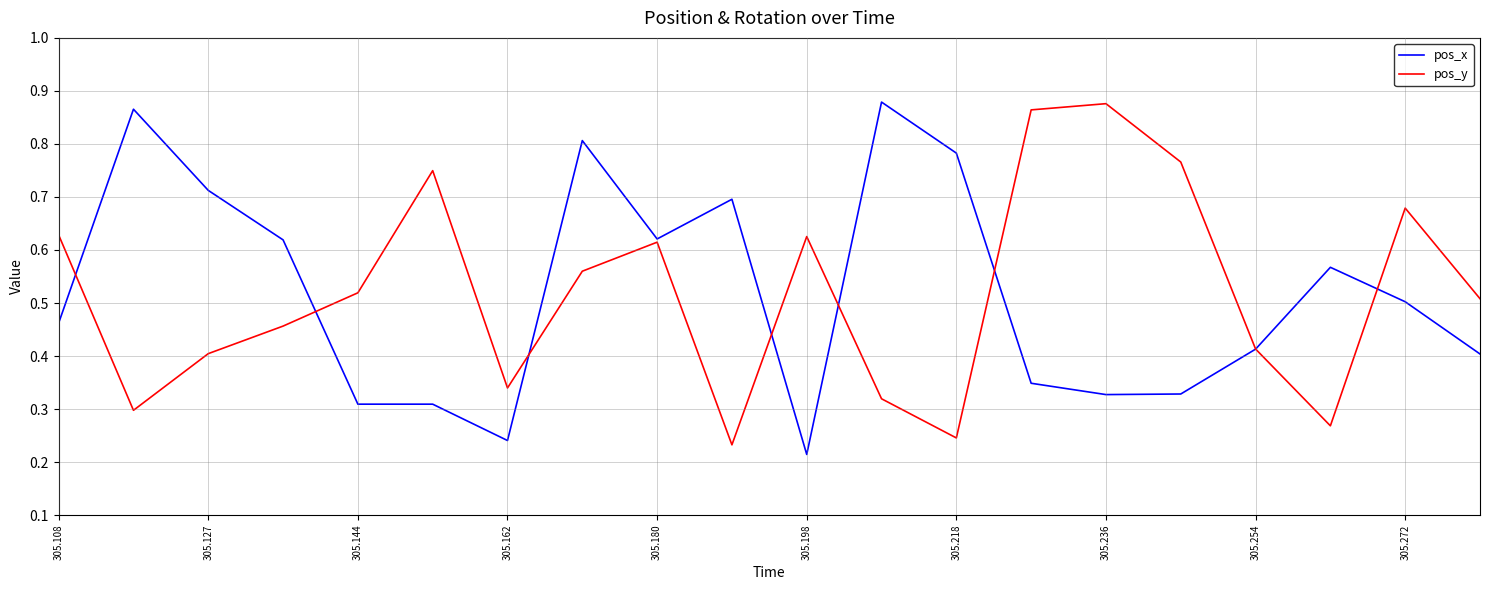

At which category does the chart reach its minimum across all series?

305.198